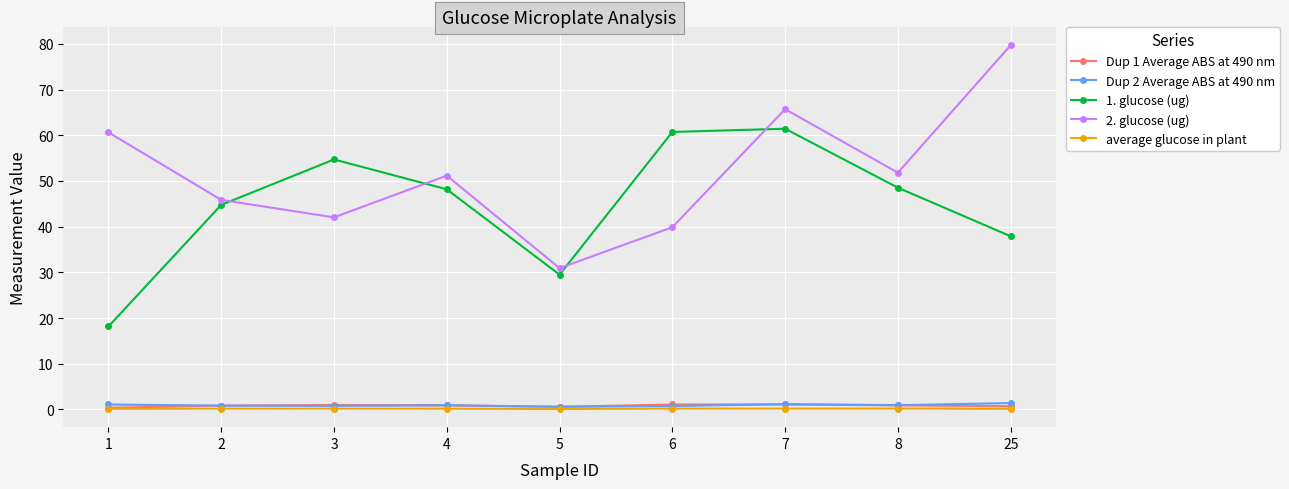

Which series has the largest total across all categories?

2. glucose (ug)